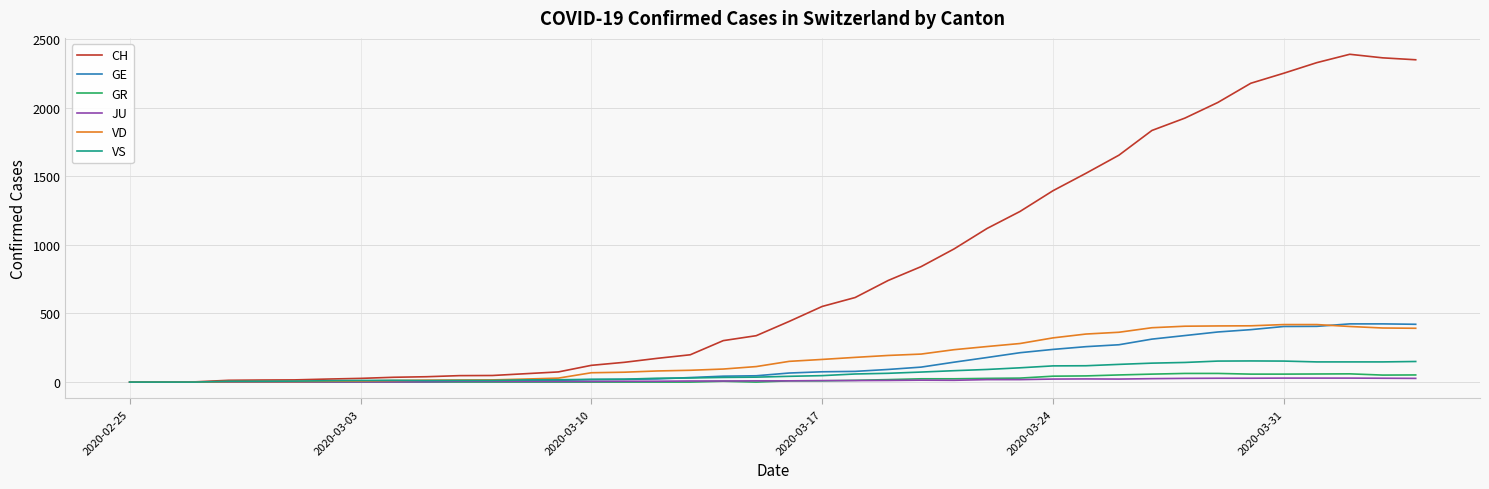

How many values in the JU series are below 9?

19